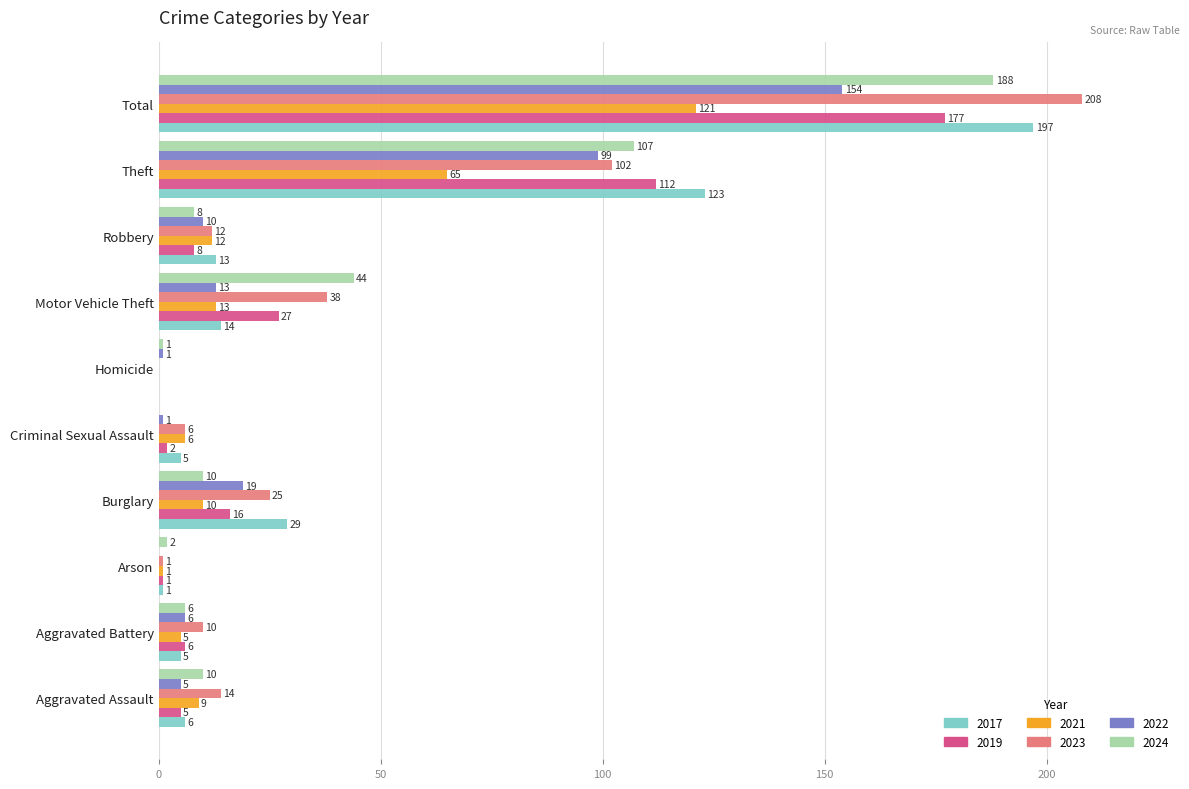

Which series has the widest spread of values?

2023